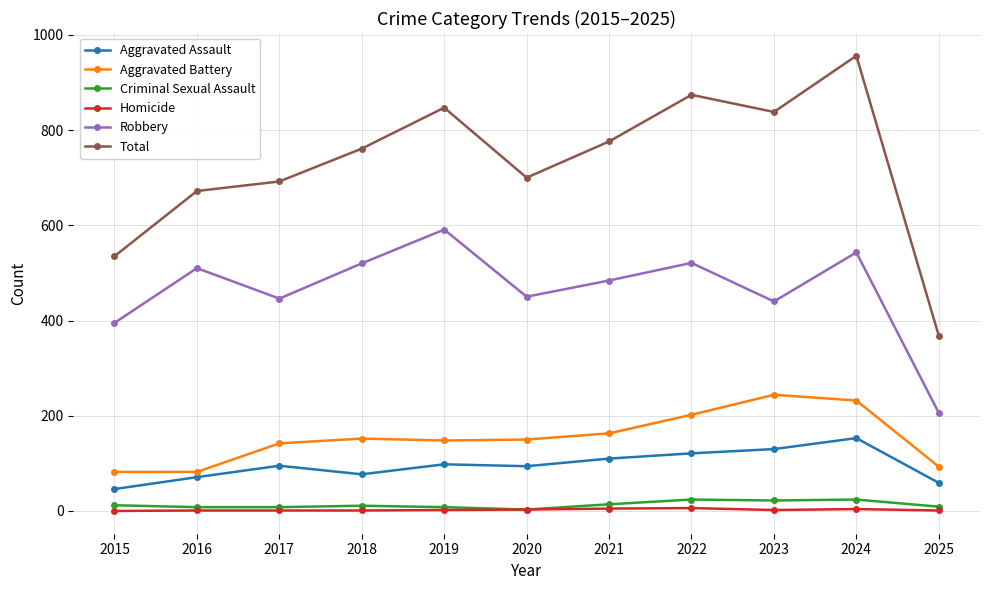

How many lines are shown in the chart?

6